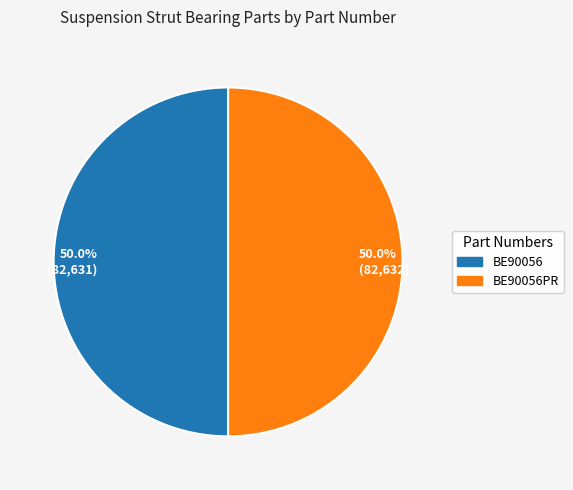

Approximately how many times larger is the value at 50.0% (82,631) compared to 50.0% (82,632)?

1.0